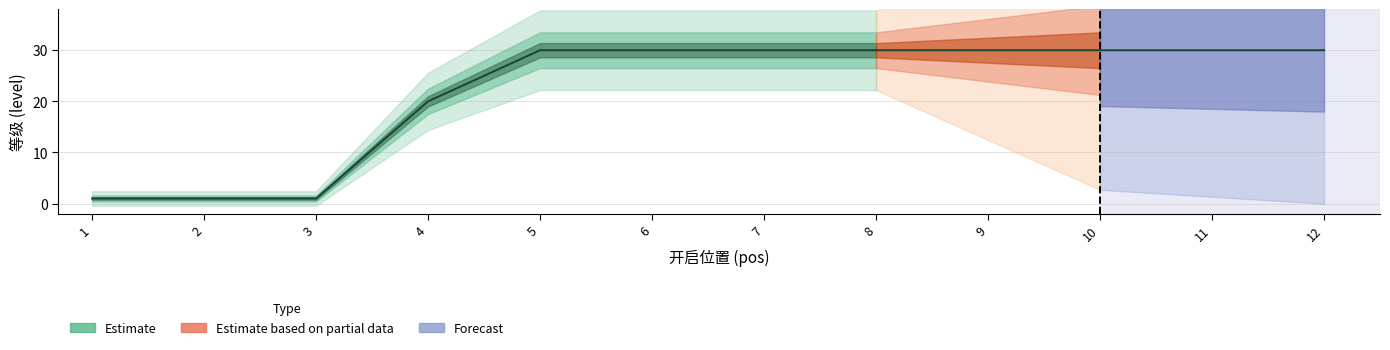

Reading left to right, extract all data points from this chart.

1=1	2=1	3=1	4=20	5=30	6=30	7=30	8=30	9=30	10=30	11=30	12=30